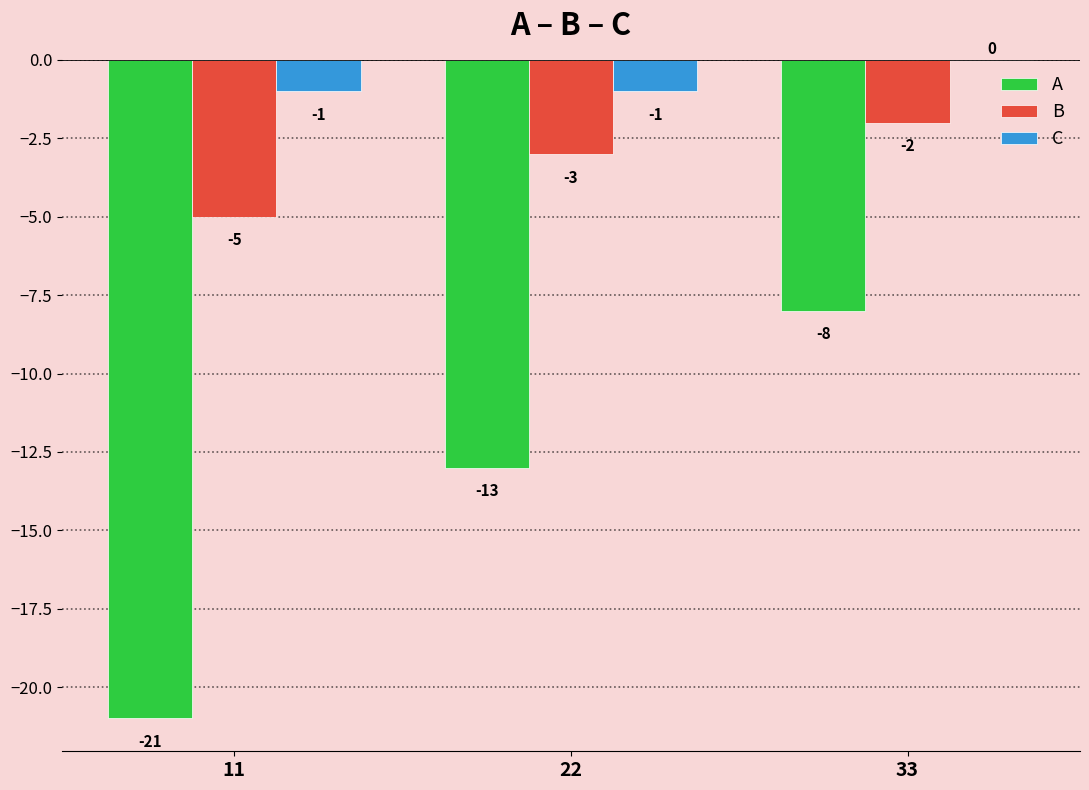

True or false: C has a value of 0 at 33.

True